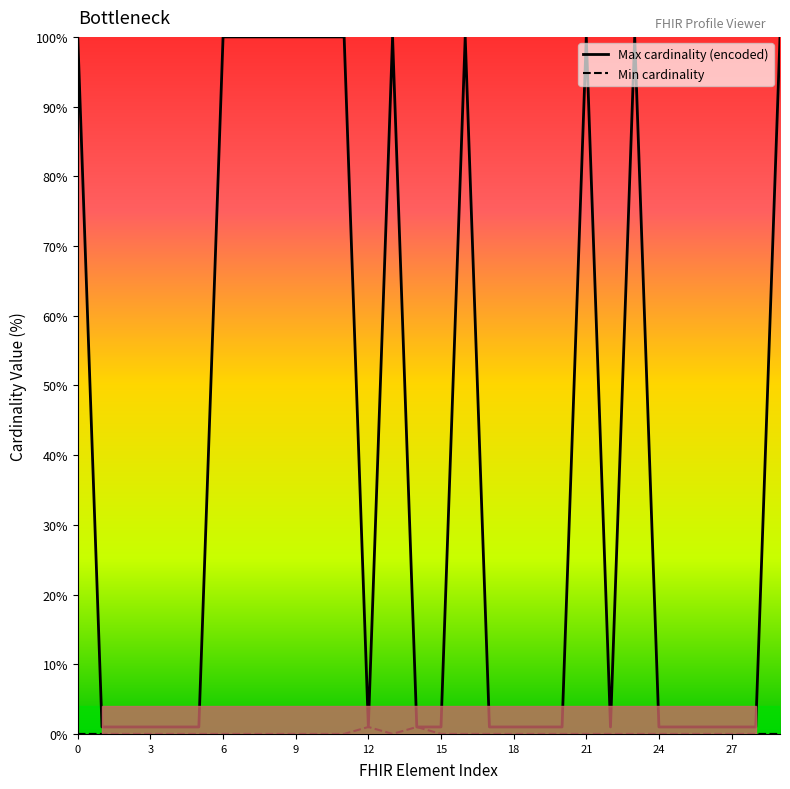

What is the greatest value displayed?

100